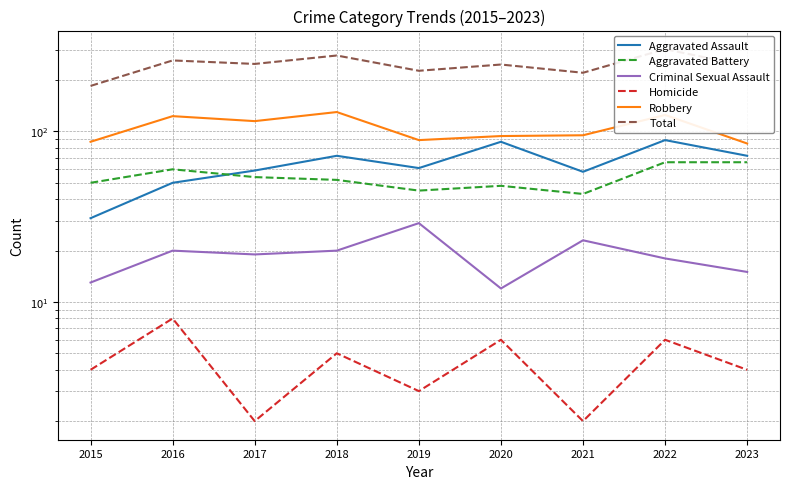

Which series has the widest spread of values?

Total